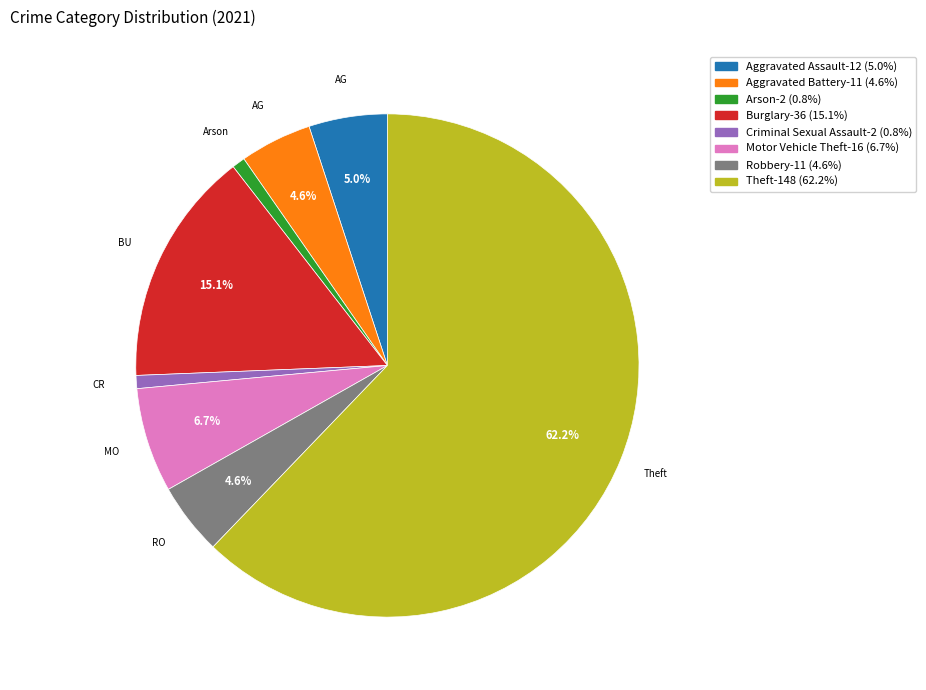

Is there any slice that represents more than half of the pie?

Yes